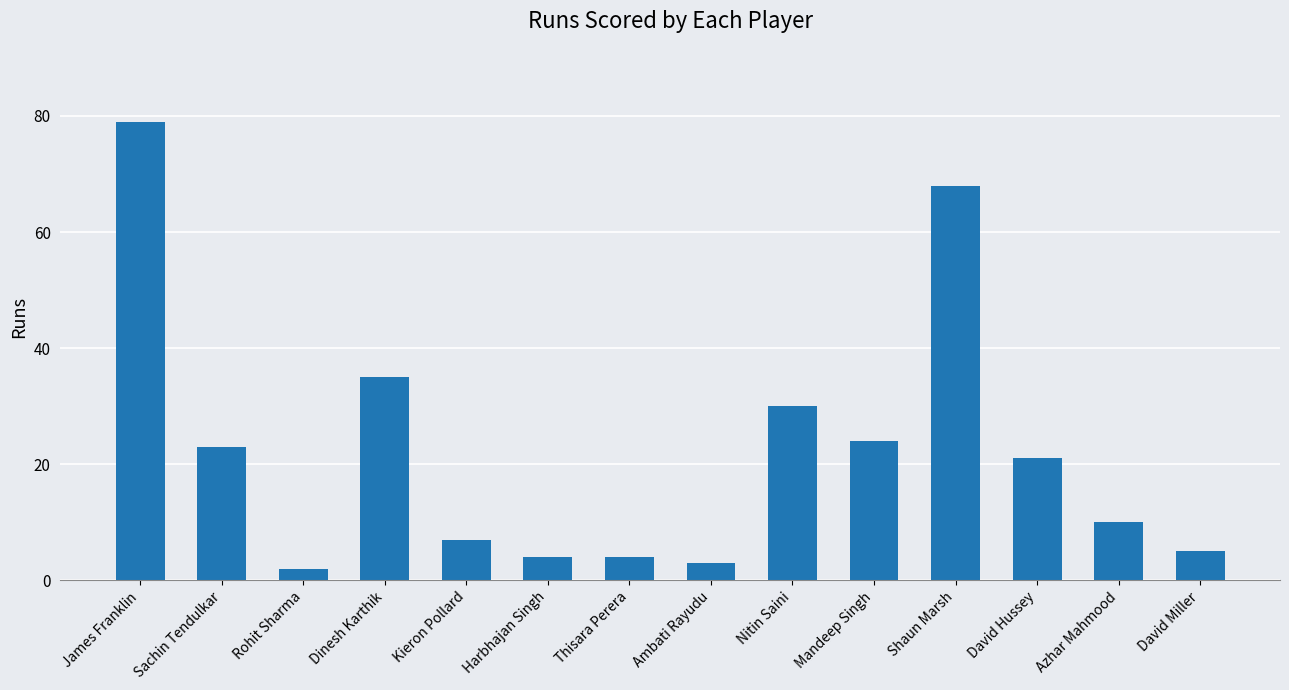

Are the bars grouped side by side (vs. stacked)?

No